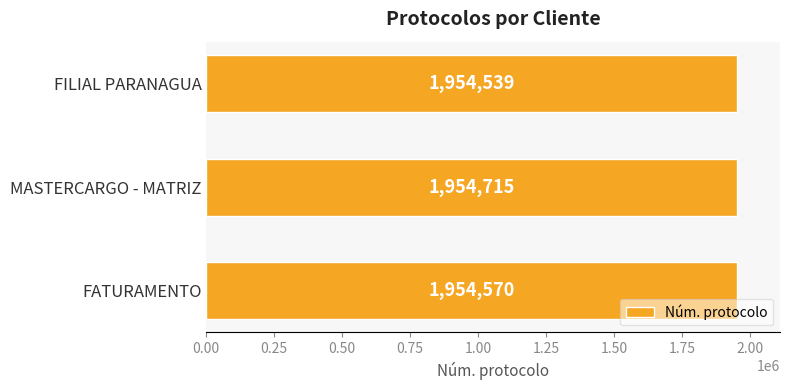

What is the sum of the values at MASTERCARGO - MATRIZ and FILIAL PARANAGUA?

3909254